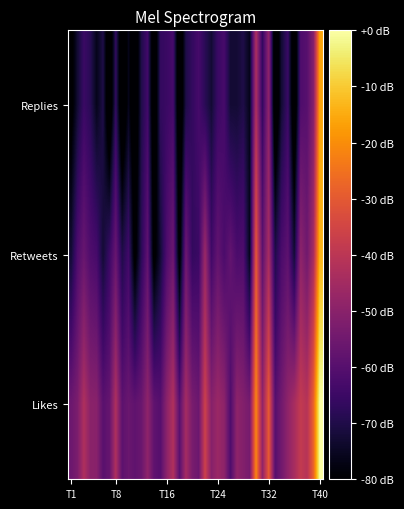

At which category is the sum across all series the highest?

T40